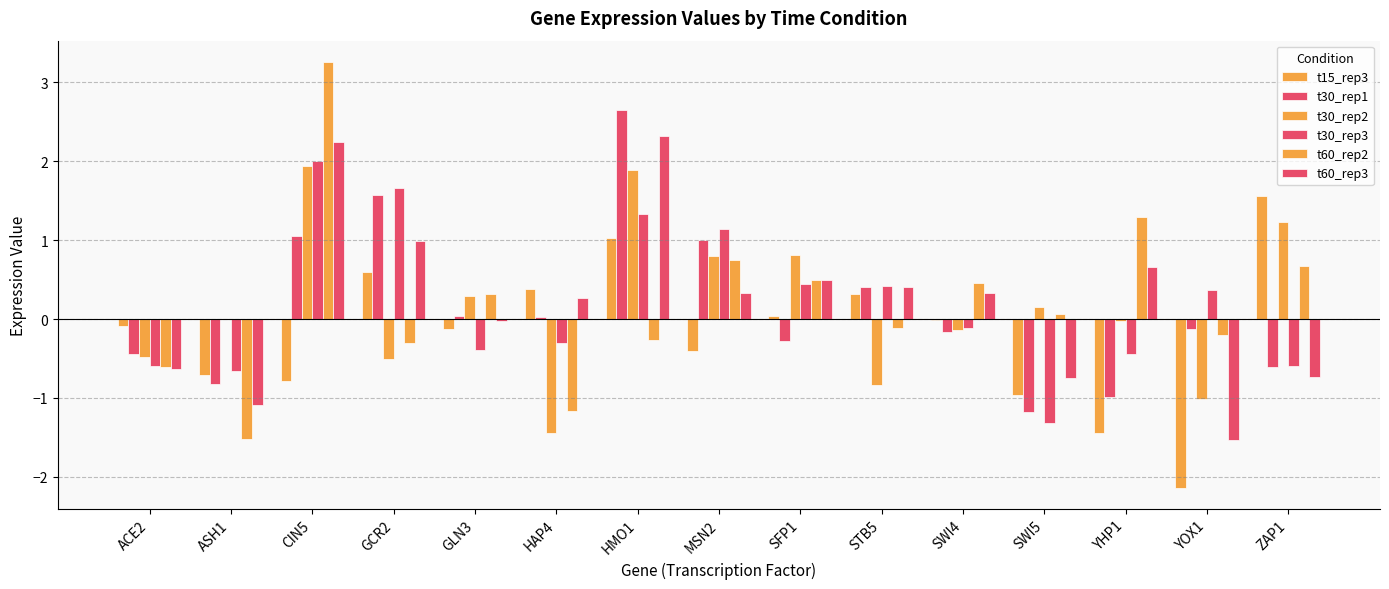

How many data points in t30_rep3 are above 0?

7